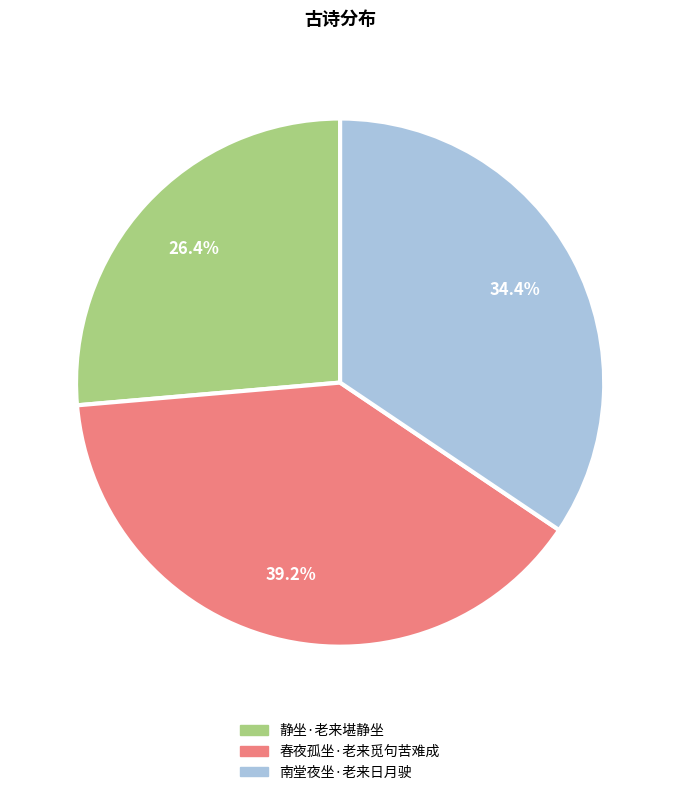

Is the sum of 春夜孤坐·老来觅句苦难成 and 静坐·老来堪静坐 greater than half?

Yes